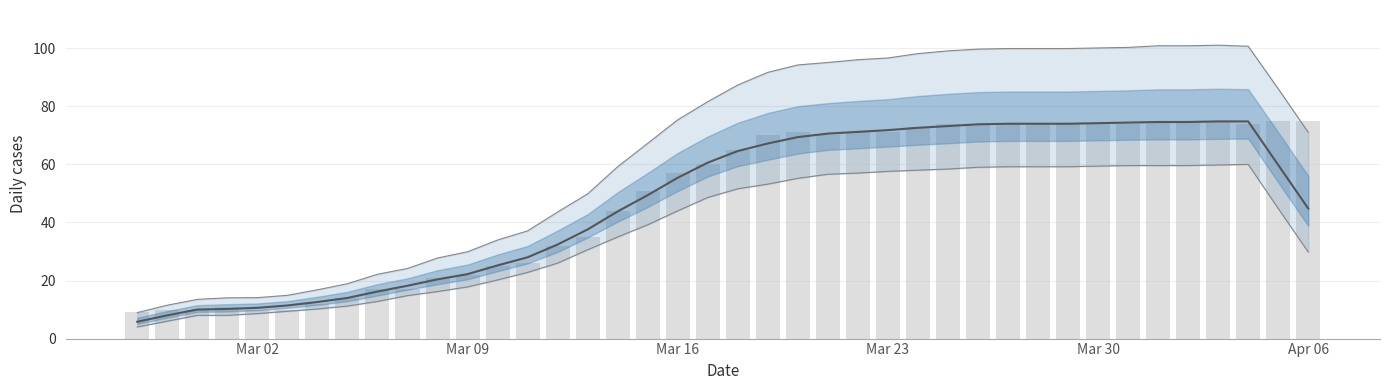

What is the minimum value shown in the chart?

9